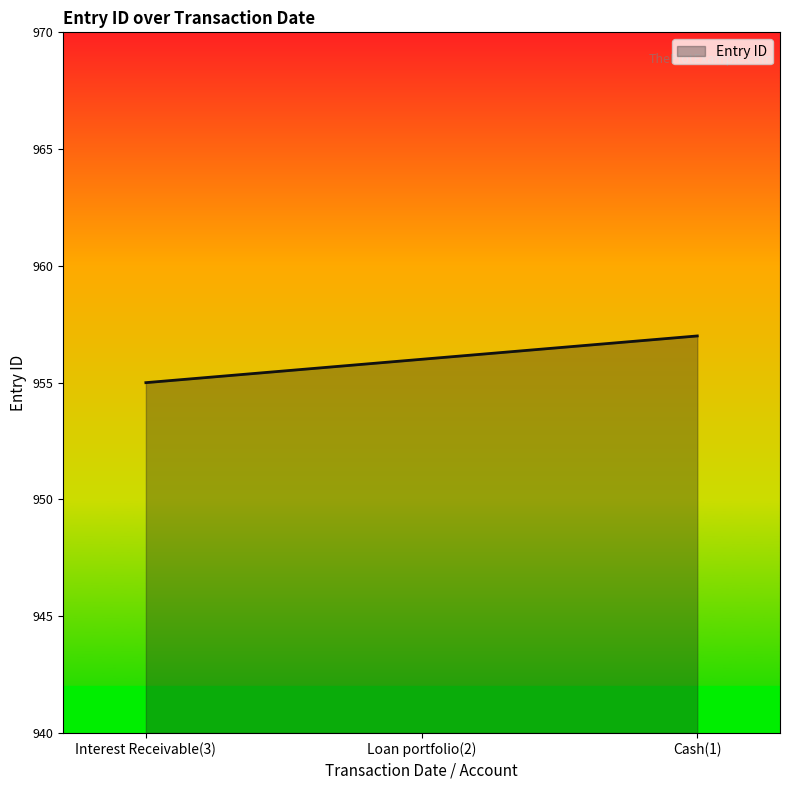

What is the ratio of the value at Cash(1) to the value at Interest Receivable(3)?

1.0